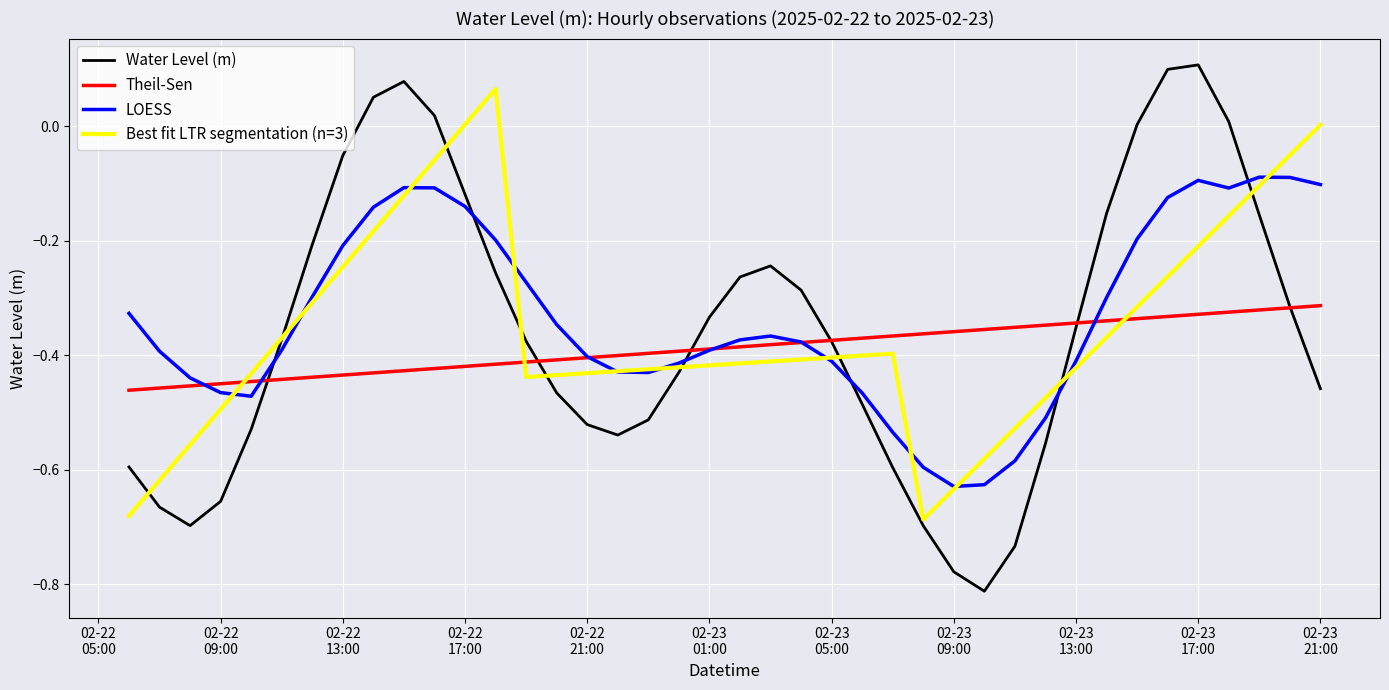

Which series has the largest range (max minus min)?

Water Level (m)